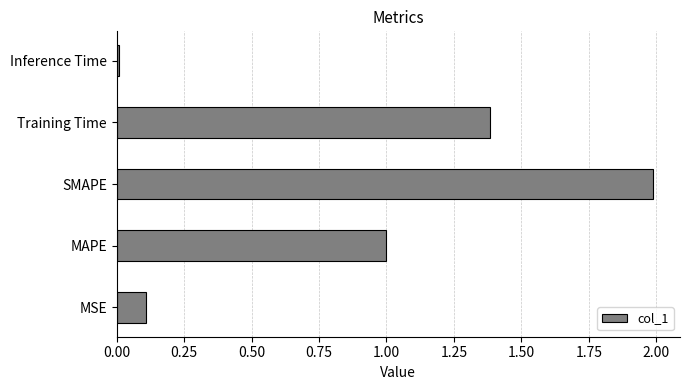

The value at Training Time is 0.8. True or false?

False